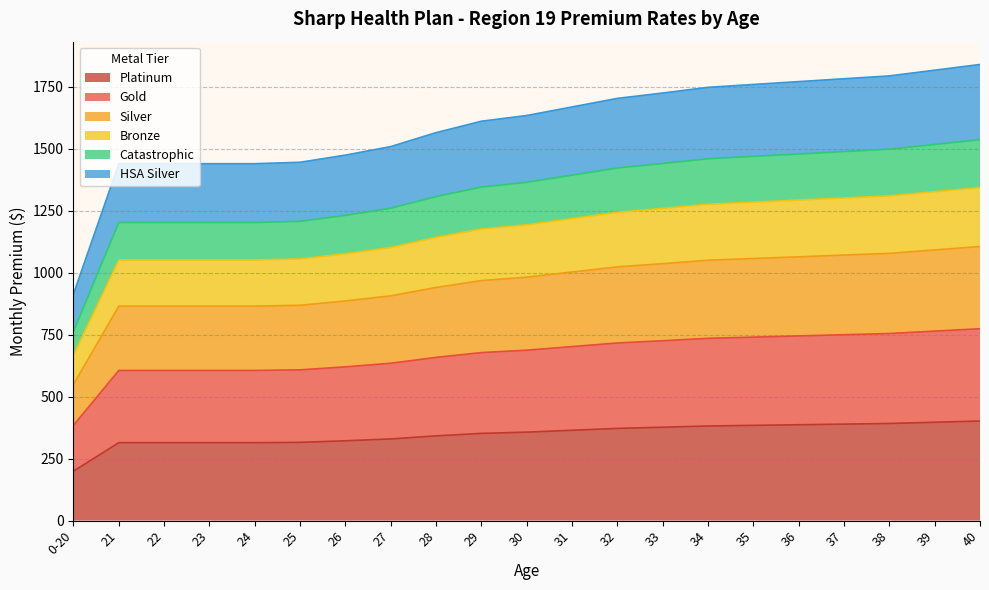

What is the highest value of the Platinum series?

401.9